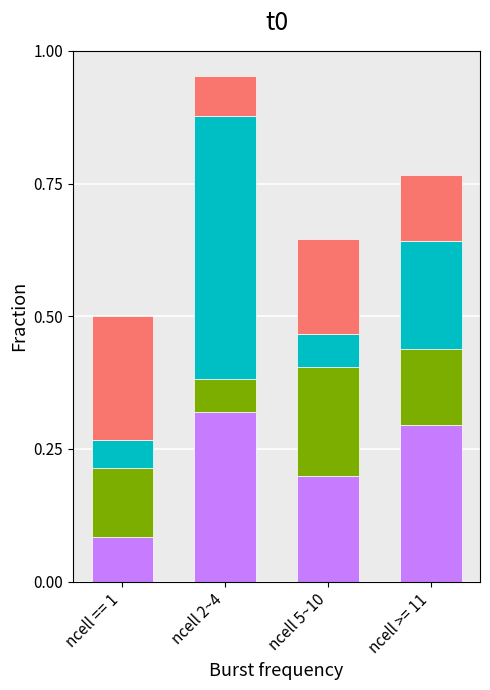

At which category is the sum across all series the highest?

ncell 2~4